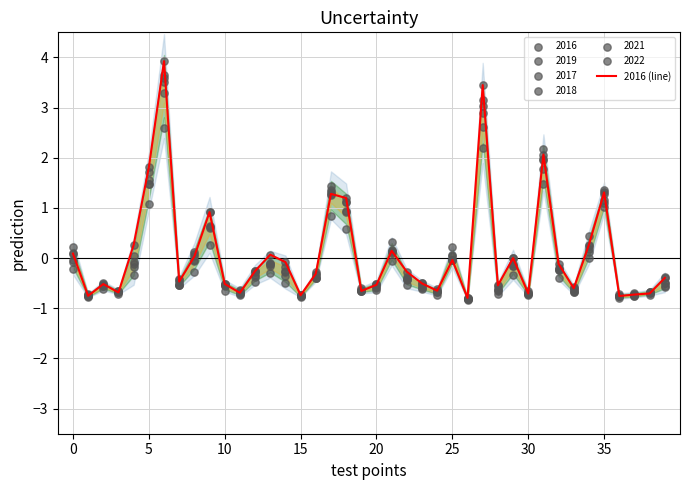

What is the change in value from 26 to 33?

+0.2